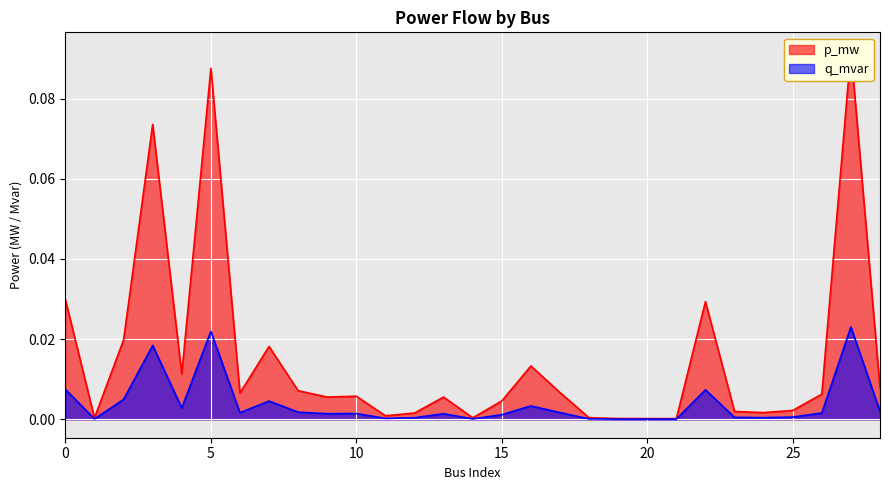

List the series in order of their overall mean, lowest first.

q_mvar, p_mw